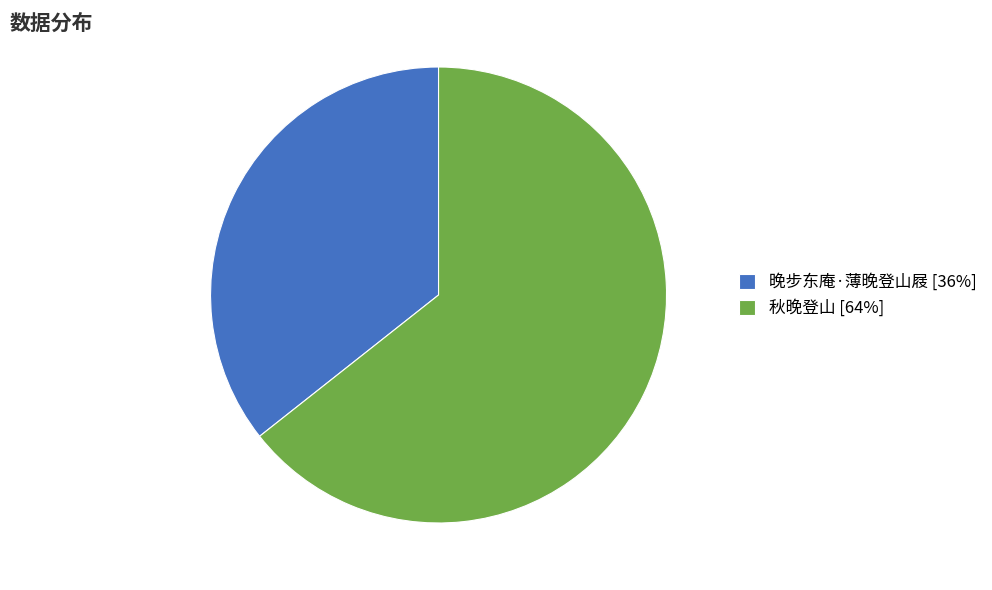

Count the number of slices in the pie.

2